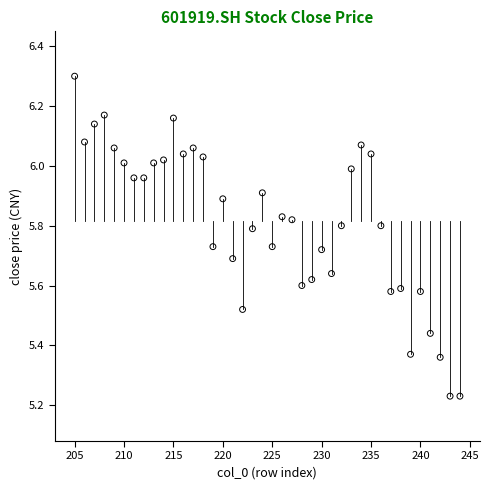

What is the range of Y values (max minus min)?

1.1